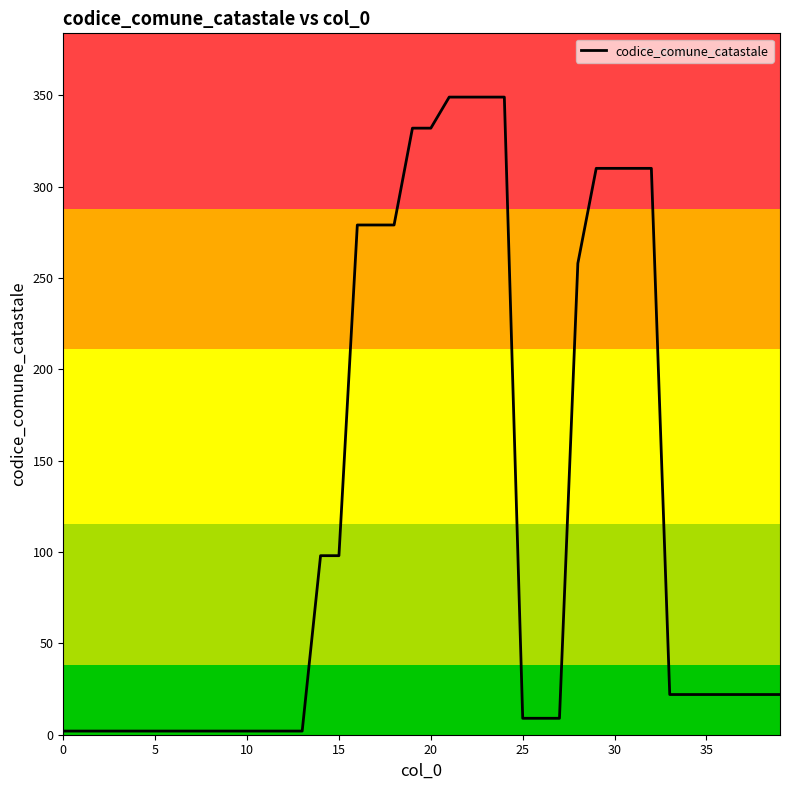

What is the minimum value shown in the chart?

2